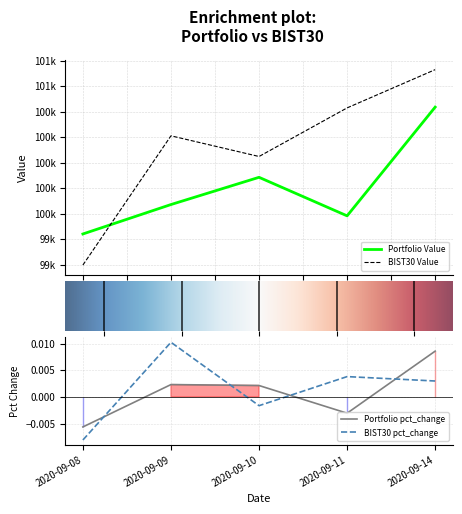

How many interior local peaks does the Portfolio Value series have?

1